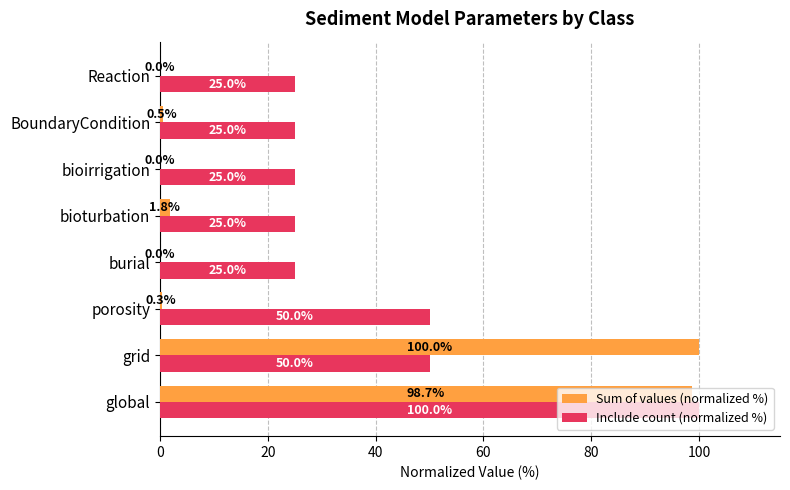

What is the maximum value shown in the chart?

100.0